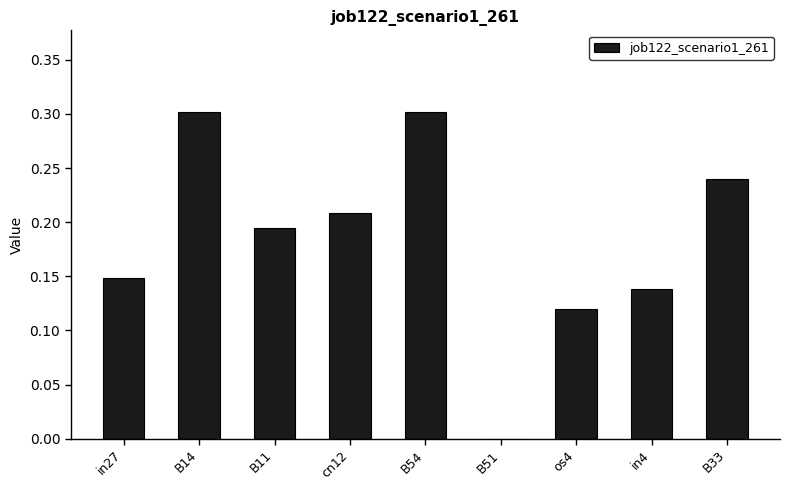

What is the sum of all values?

1.7